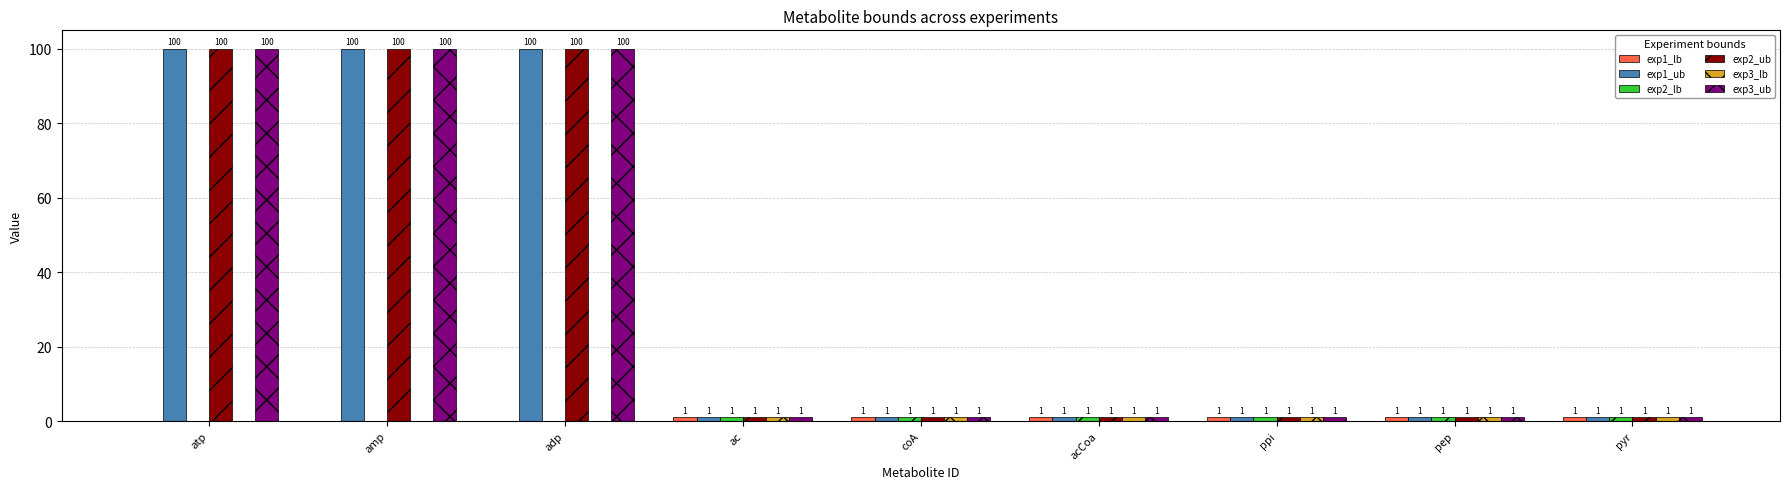

What is the total value across all series at ac?

6.0